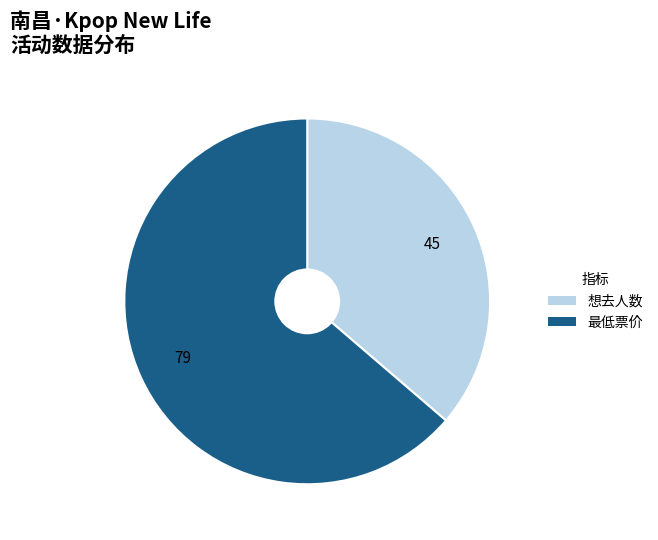

Count the number of slices in the pie.

2